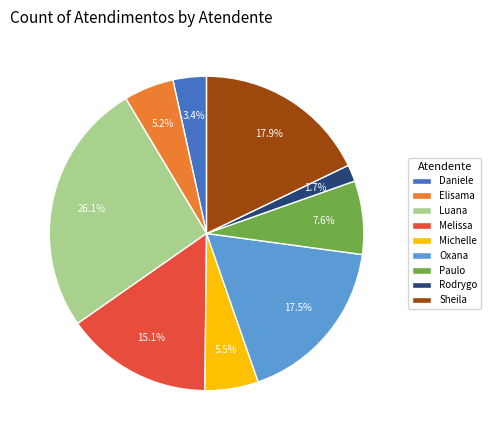

Which slice is the largest?

Luana